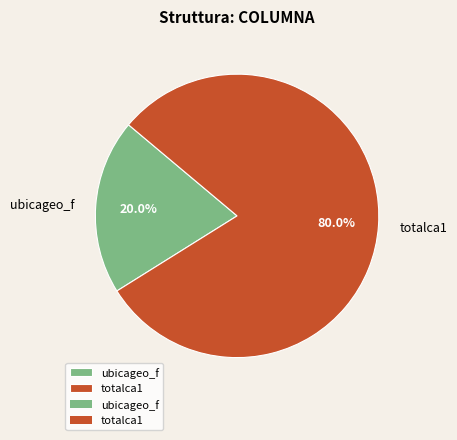

Is there a majority slice in this chart?

Yes